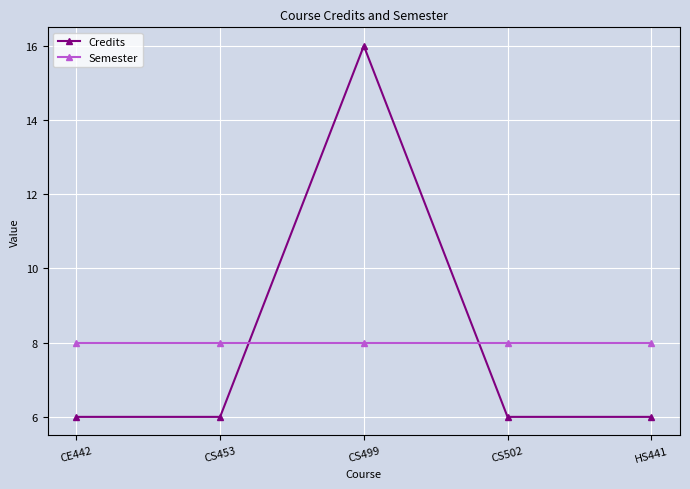

At which category is the sum across all series the highest?

CS499